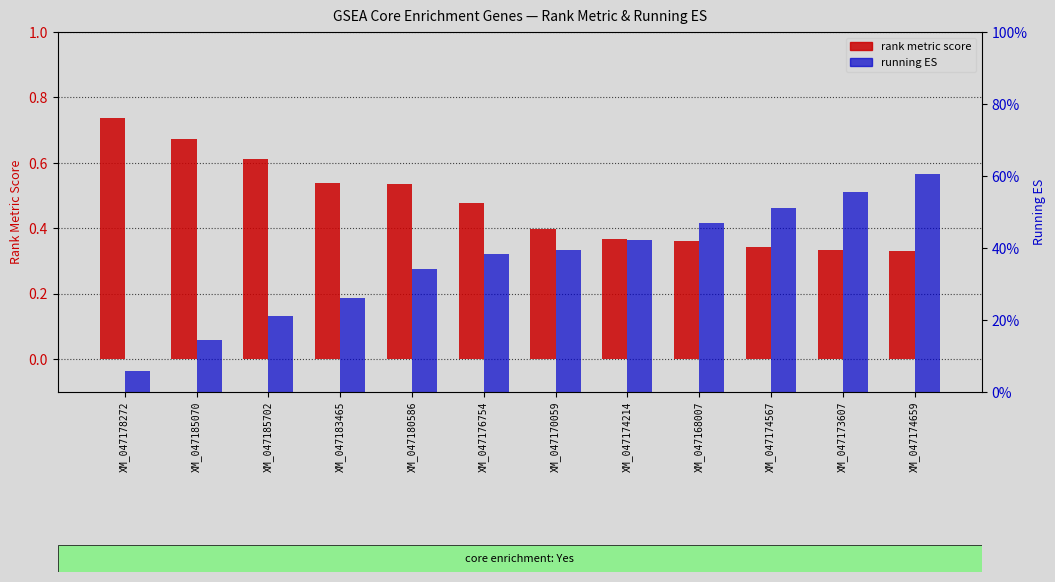

What is the difference between the highest and lowest values at XM_047174567?

0.2